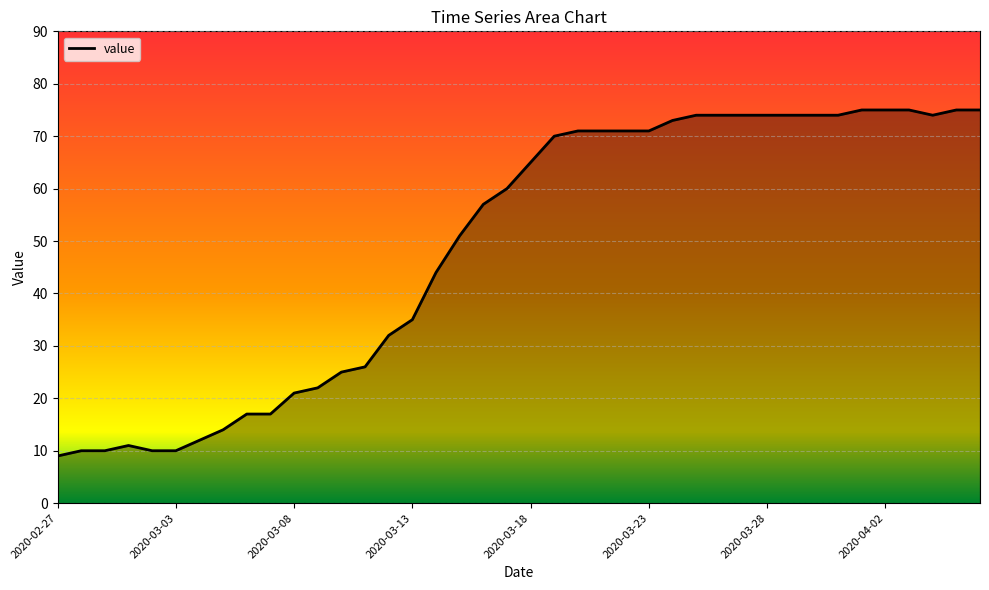

What is the difference between the maximum and minimum values?

66